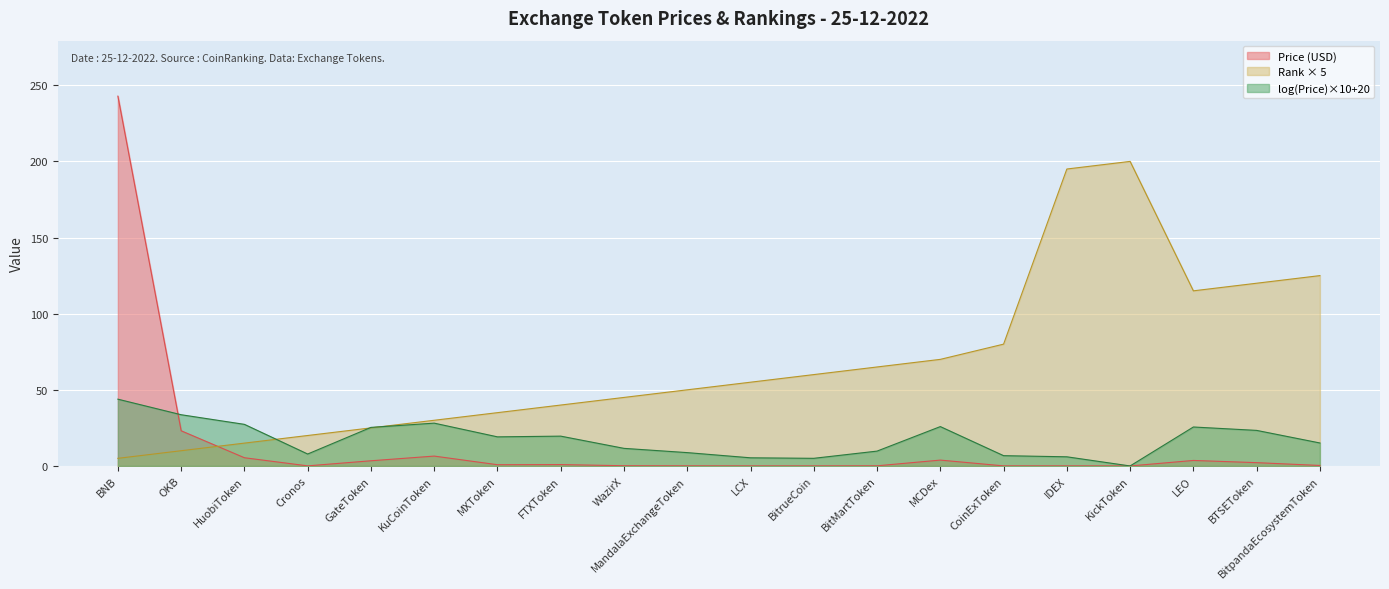

The value of Price (USD) at LEO is 3.6. True or false?

True